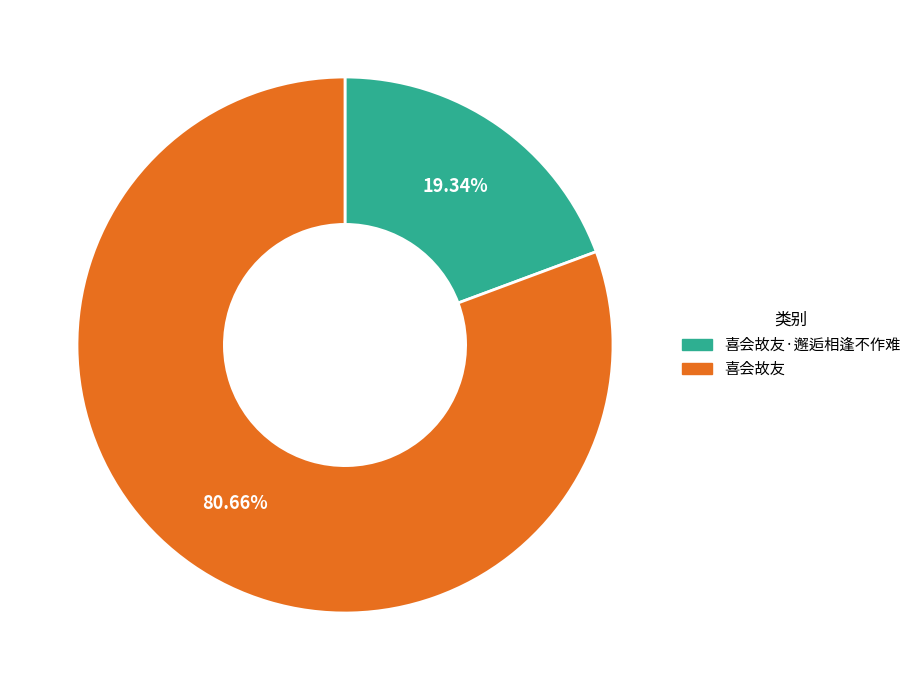

Is there a majority slice in this chart?

Yes